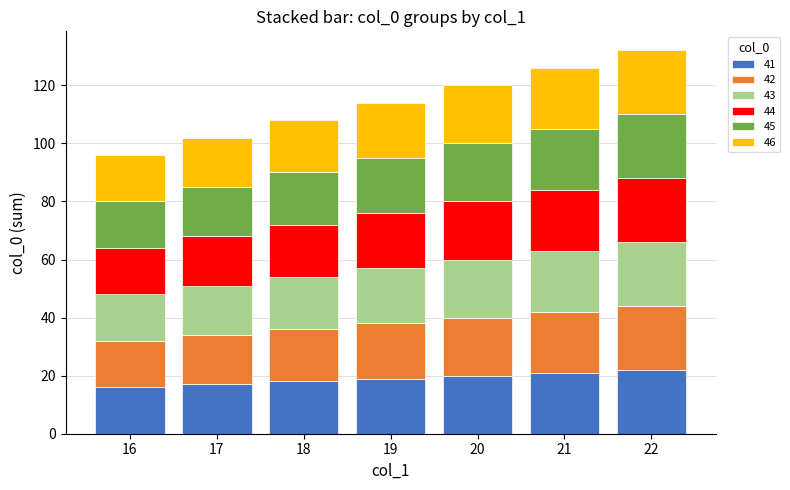

Are the bars horizontal?

No